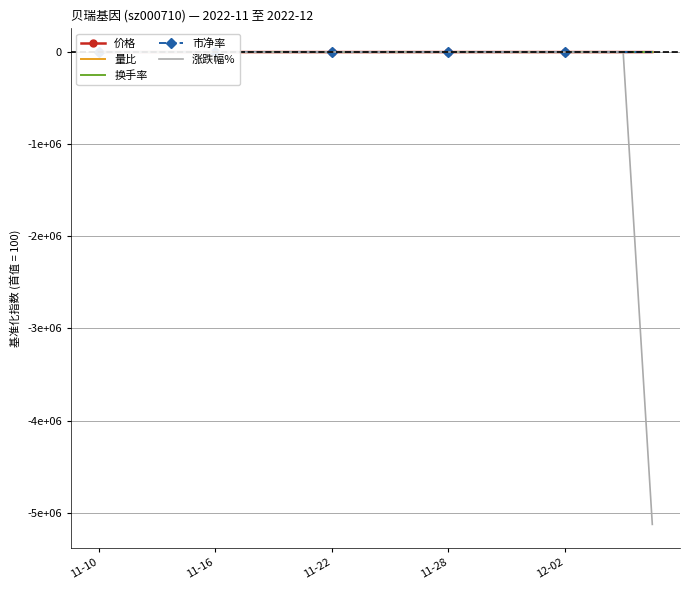

In 市净率, how many points are higher than both neighbors (excluding endpoints)?

3